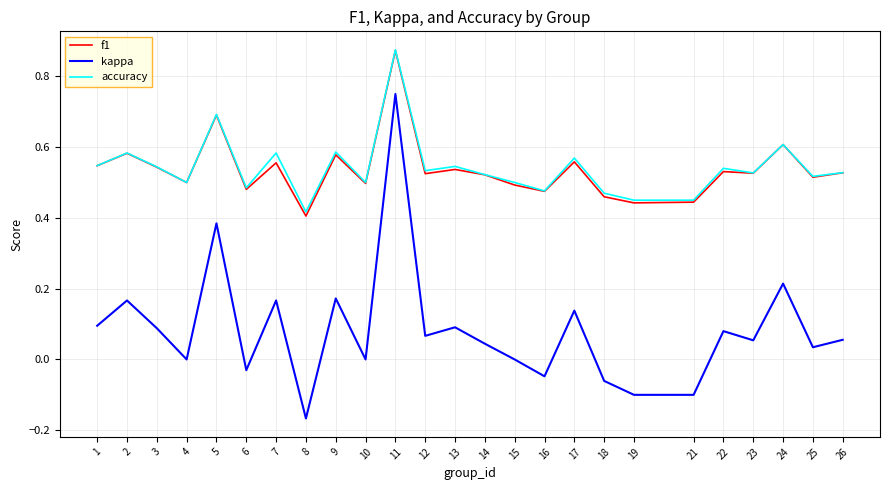

What are all the series names shown in the legend?

f1, kappa, accuracy